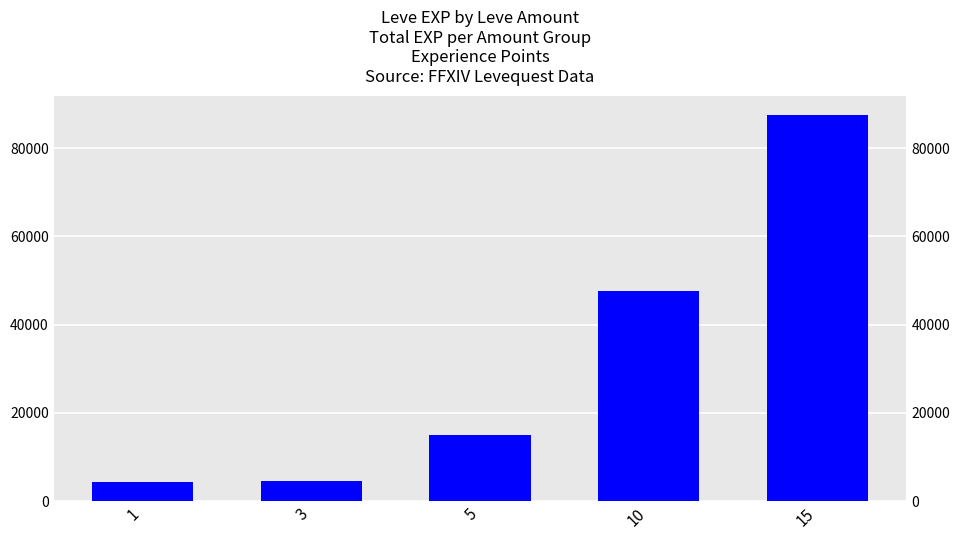

True or false: the data shows 4280 at 1.

True